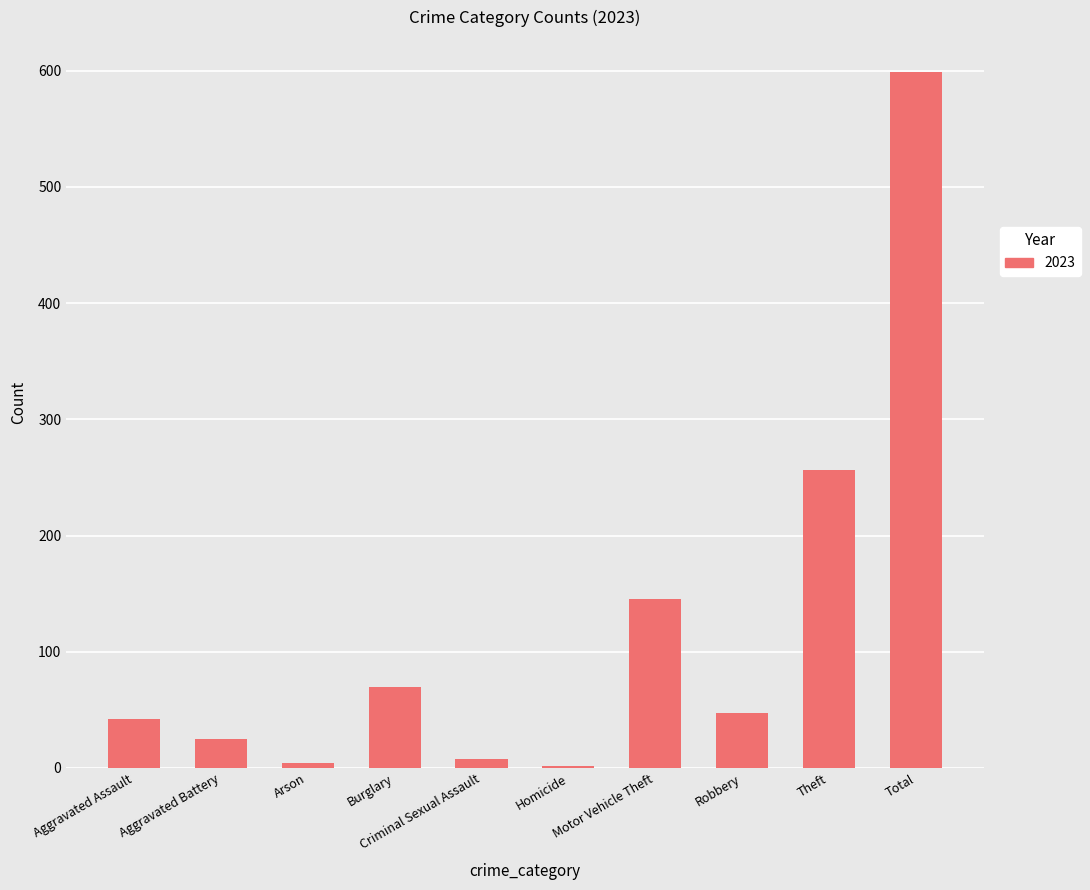

What is the label of the 6th bar from the right?

Criminal Sexual Assault